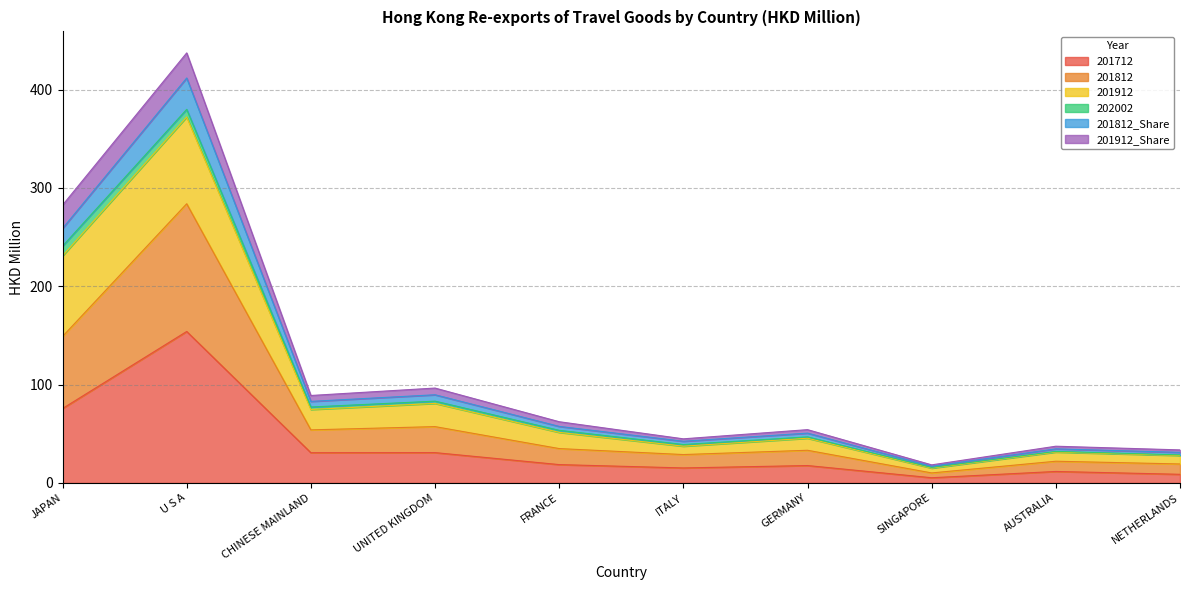

What is the smallest value displayed?

5.3